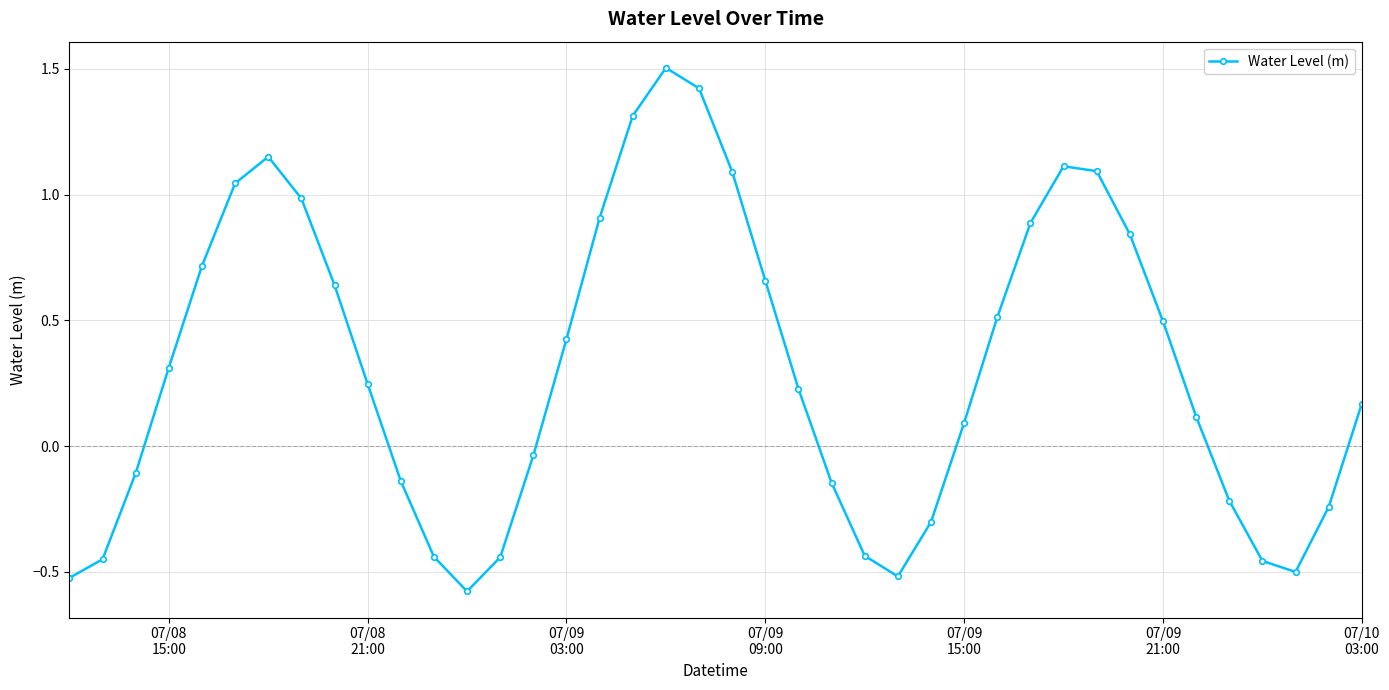

Does the chart have visible grid lines?

Yes